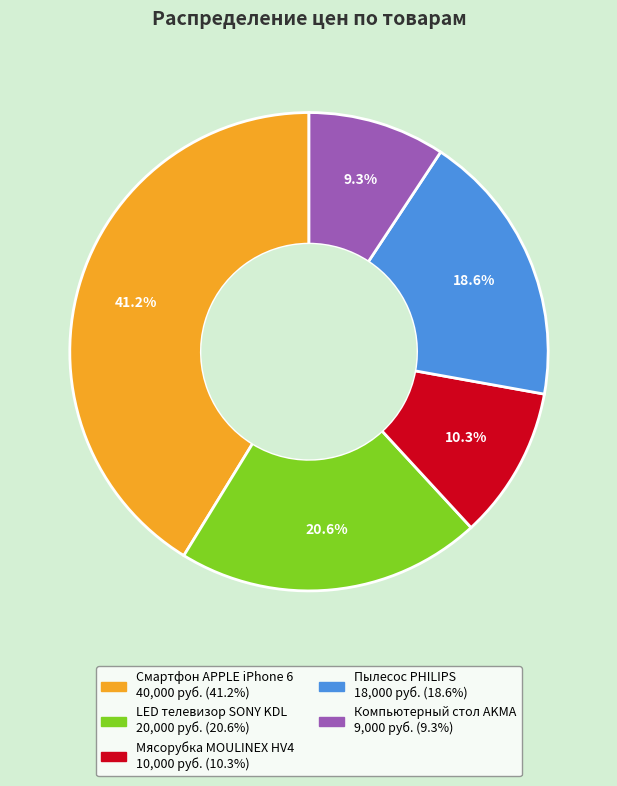

To the nearest percent, what percentage of the pie is Компьютерный стол AKMA?

9%